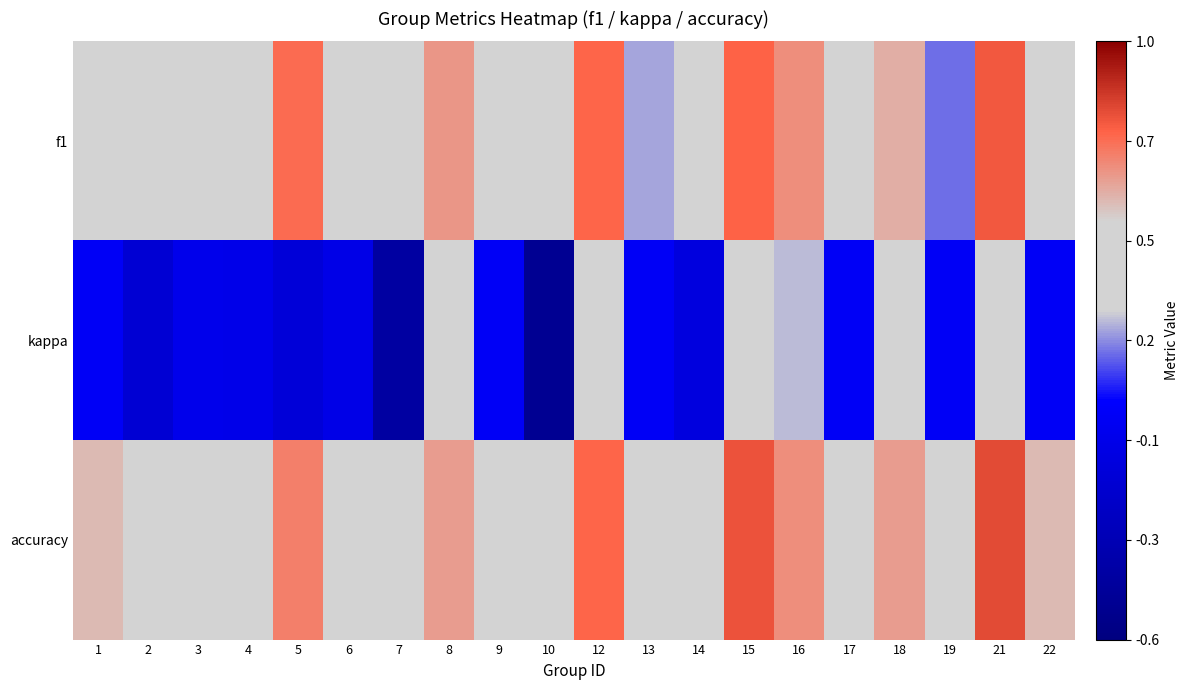

What is the total value across all series at 6?

0.7